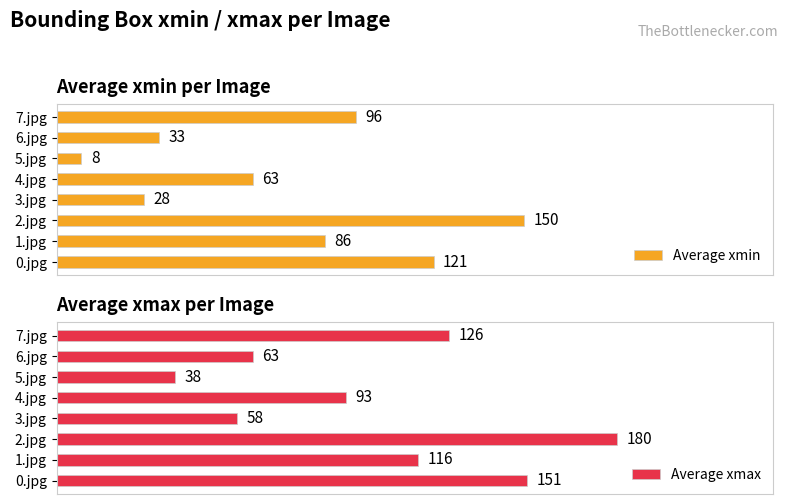

Which category has the lowest value in the Average xmin series?

5.jpg